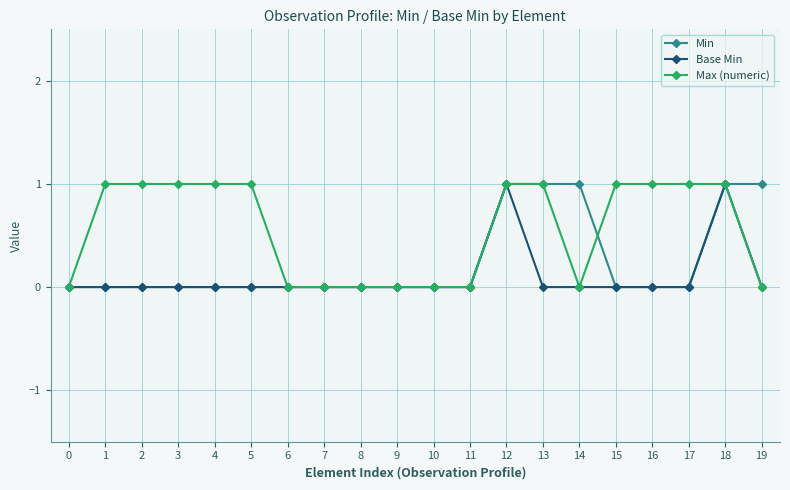

List the series in order of their overall mean, highest first.

Max (numeric), Min, Base Min